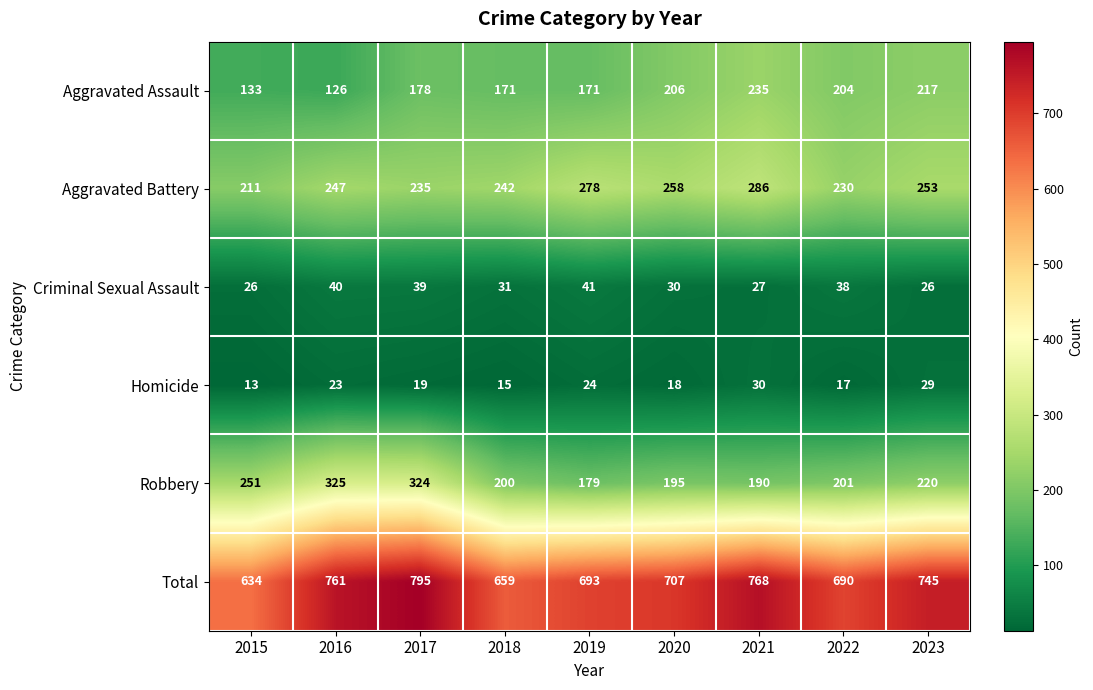

At which label is Aggravated Battery closest to 248?

2016